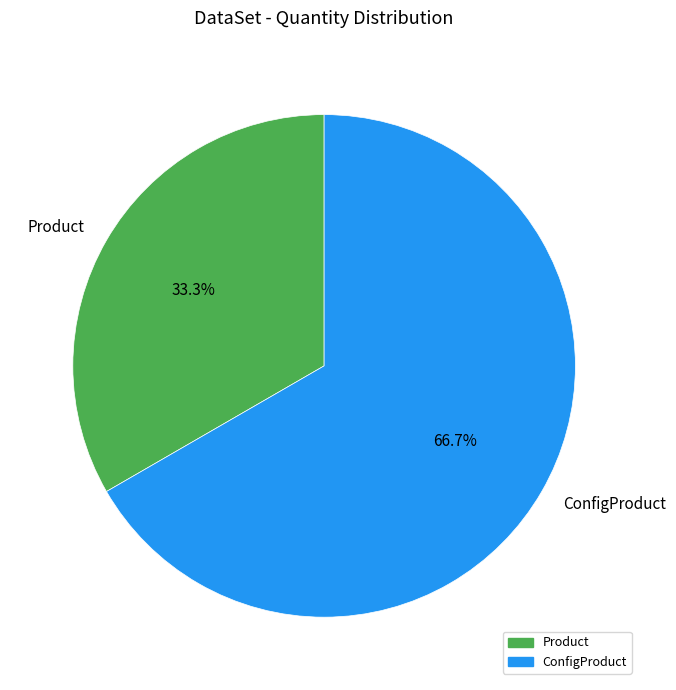

True or false: ConfigProduct accounts for 55% of the total.

False